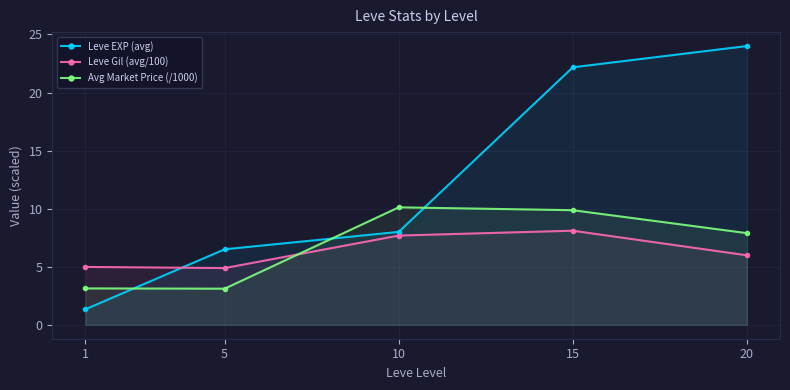

Count the number of categories in the chart.

5